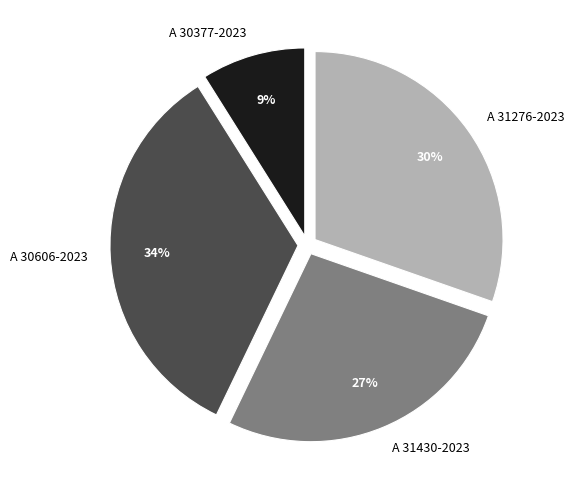

To the nearest percent, what is the difference between the largest and smallest slice percentages?

25%